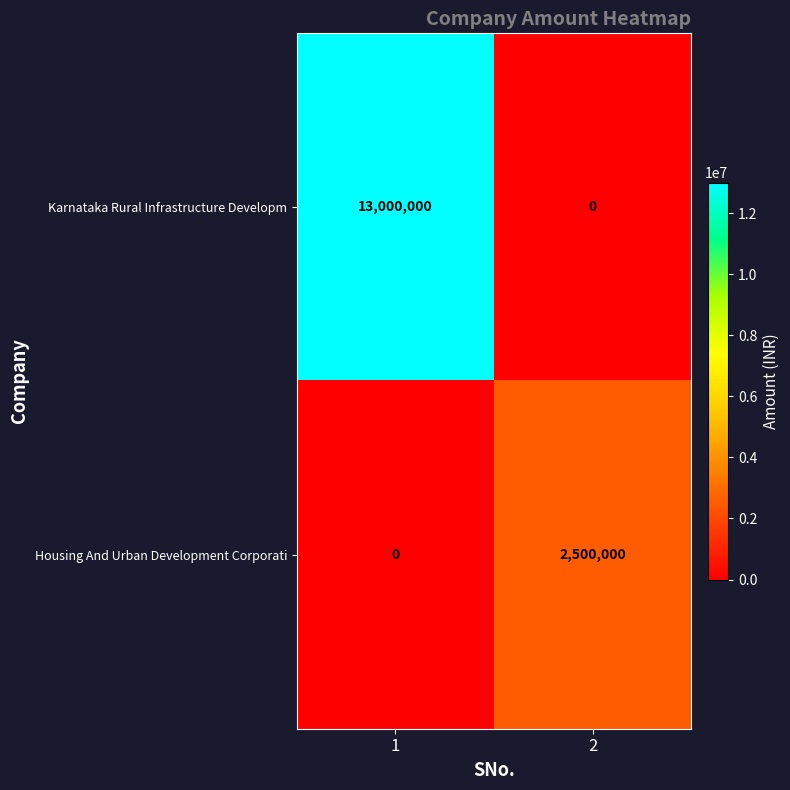

What is the average value of the Housing And Urban Development Corporati series?

1250000